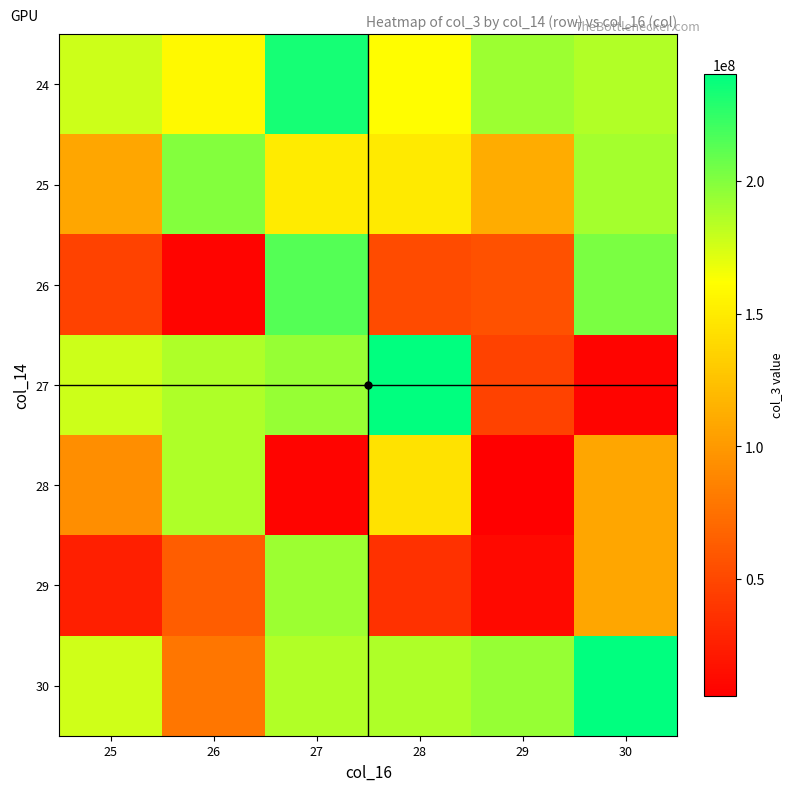

Reading left to right, transcribe all the data shown in this chart.

24: 25=177563240	26=158323672	27=233197608	28=161196544	29=192241536	30=185683704
25: 25=108051632	26=199107696	27=149811600	28=148943448	29=111527336	30=189000112
26: 25=47107872	26=9519840	27=214083624	28=51921688	29=55458792	30=201829616
27: 25=177563240	26=186285248	27=194264432	28=240222928	29=47107872	30=9519840
28: 25=93144896	26=187090008	27=8833664	28=144244680	29=5953800	30=108051632
29: 25=25313728	26=63158768	27=192241536	28=36412800	29=11673672	30=108198416
30: 25=176318040	26=78661264	27=185683704	28=186285248	29=194264432	30=240222928